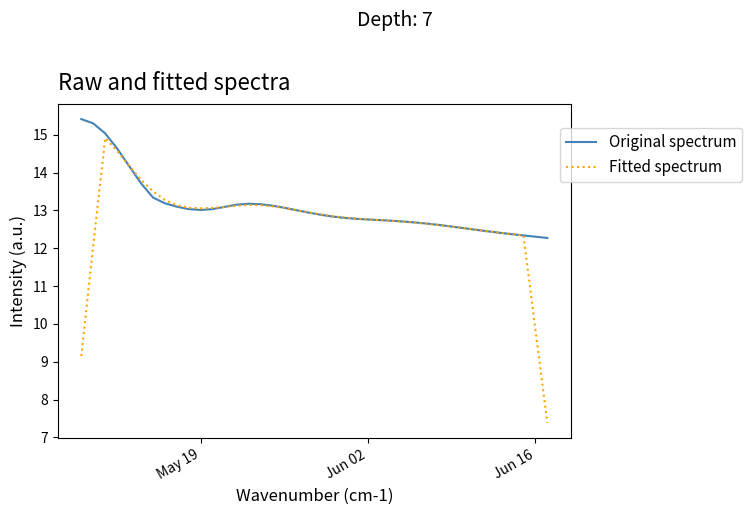

What is the greatest value displayed?

15.4